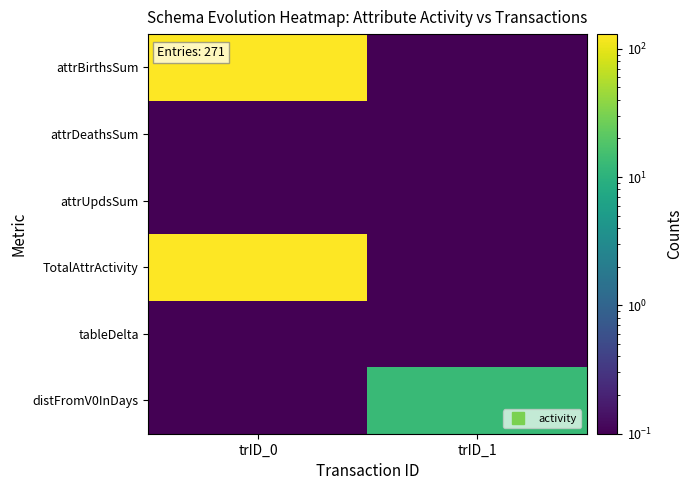

Which category has the highest value across all series?

trID_0